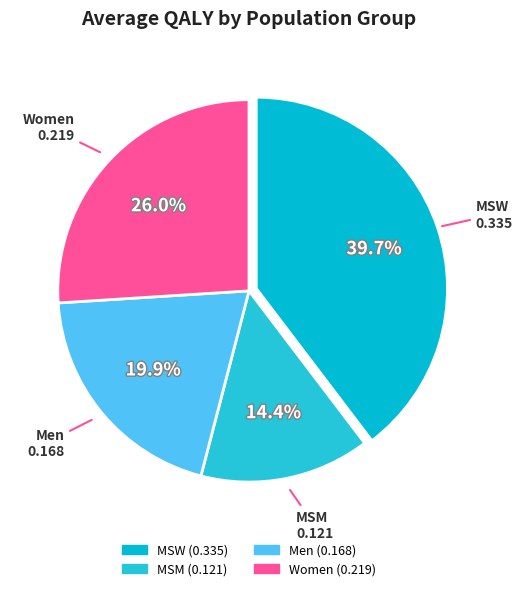

Which has a higher value, Women or MSW?

MSW